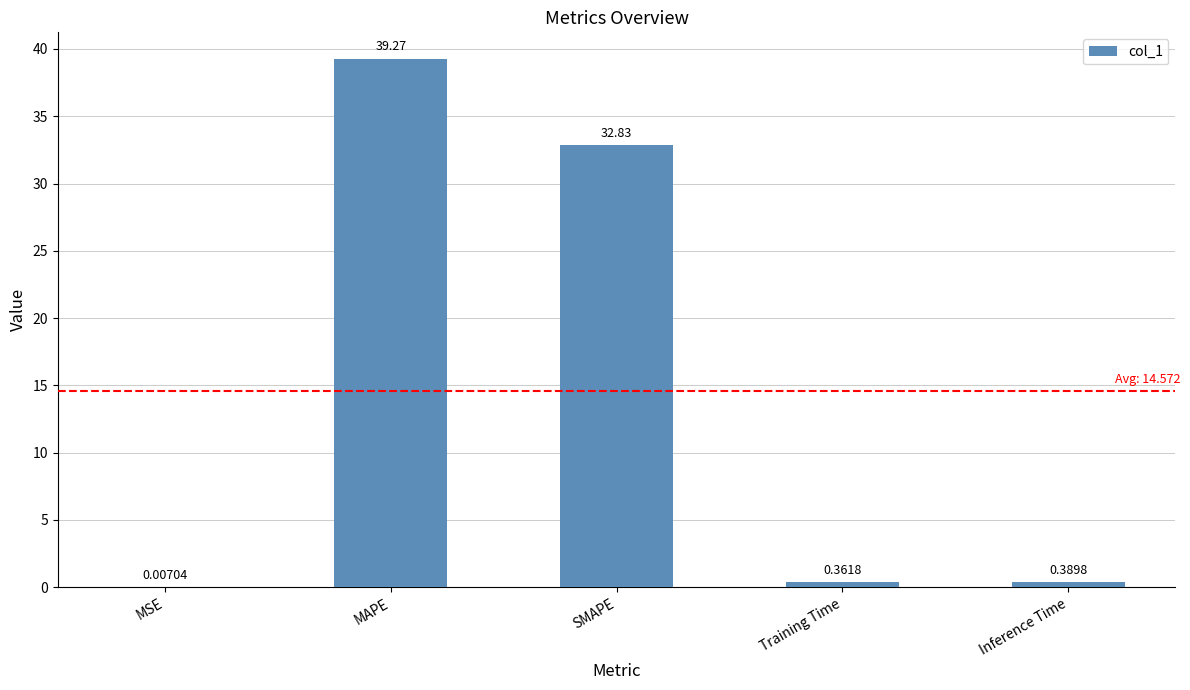

What is the sum of all values?

72.9